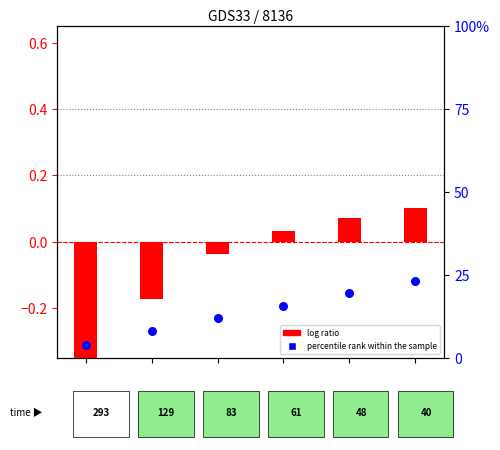

Which series has the largest Y range (max minus min)?

percentile rank within the sample